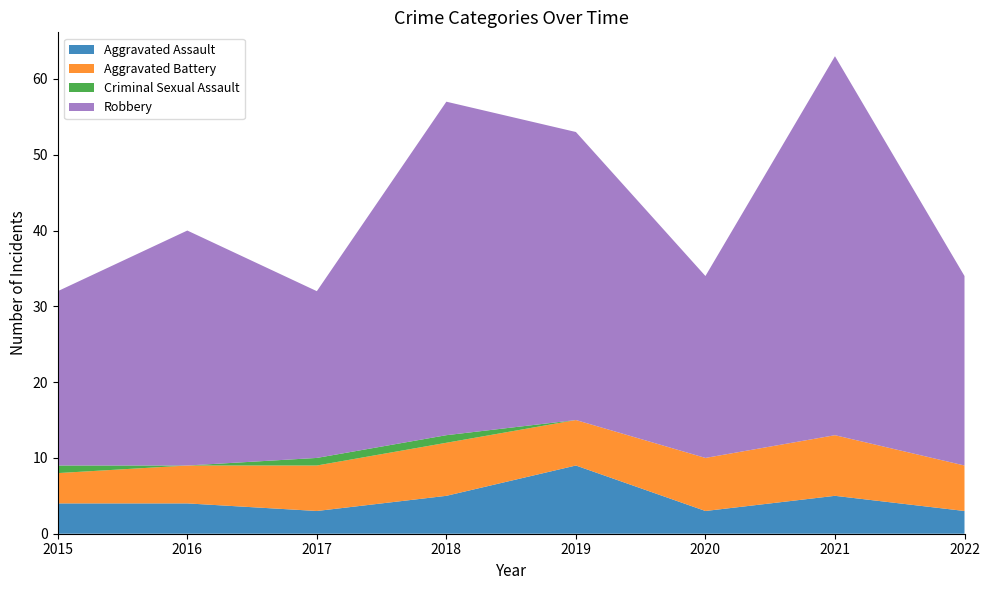

Reading right to left, extract all data points from this chart.

Aggravated Assault: 2022=3	2021=5	2020=3	2019=9	2018=5	2017=3	2016=4	2015=4
Aggravated Battery: 2022=6	2021=8	2020=7	2019=6	2018=7	2017=6	2016=5	2015=4
Criminal Sexual Assault: 2022=0	2021=0	2020=0	2019=0	2018=1	2017=1	2016=0	2015=1
Robbery: 2022=25	2021=50	2020=24	2019=38	2018=44	2017=22	2016=31	2015=23